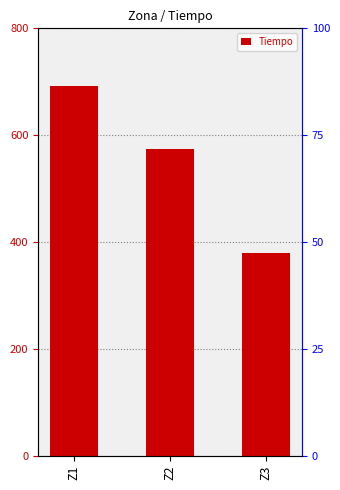

True or false: the data shows 379.9 at Z3.

True